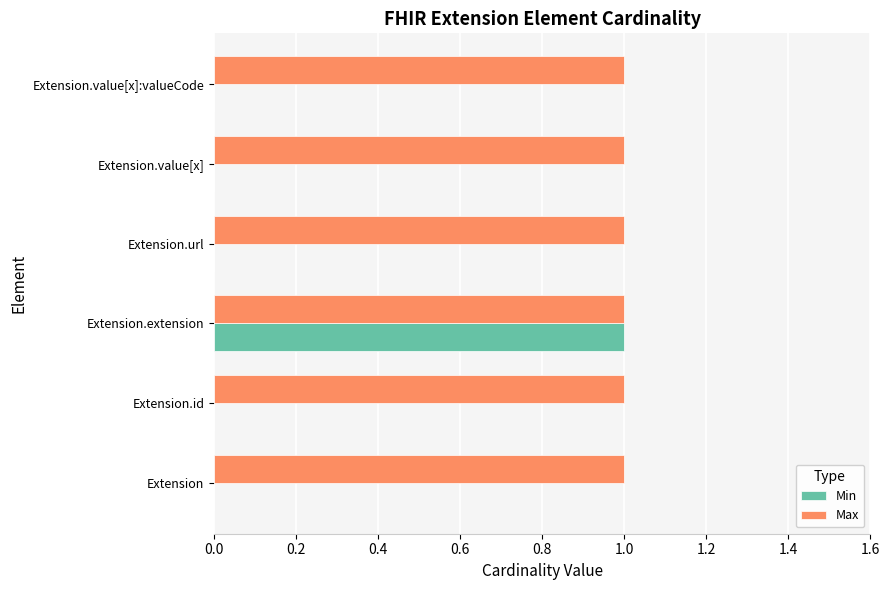

The Max series shows 2 at Extension.url. True or false?

False